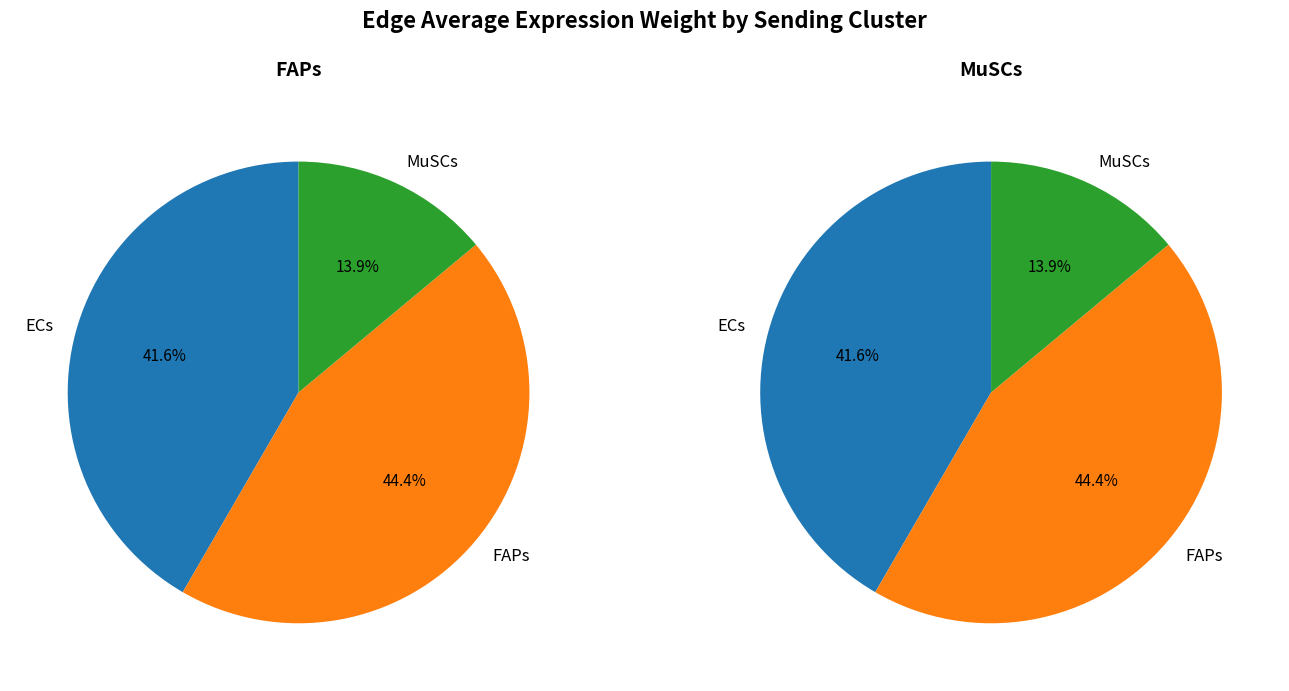

Rank the series by their maximum value, from highest to lowest.

MuSCs, FAPs